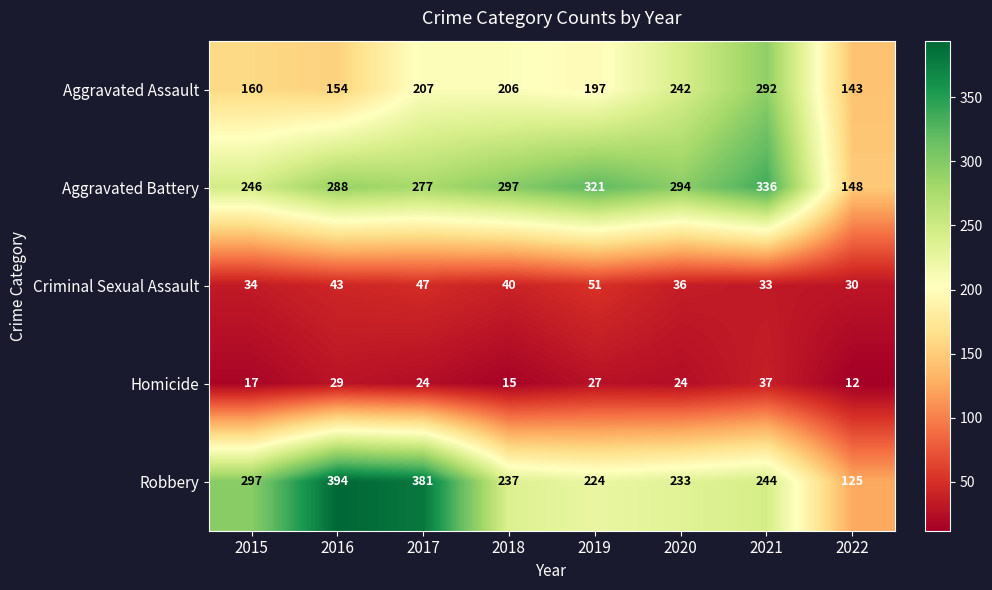

What is the maximum value shown in the chart?

394